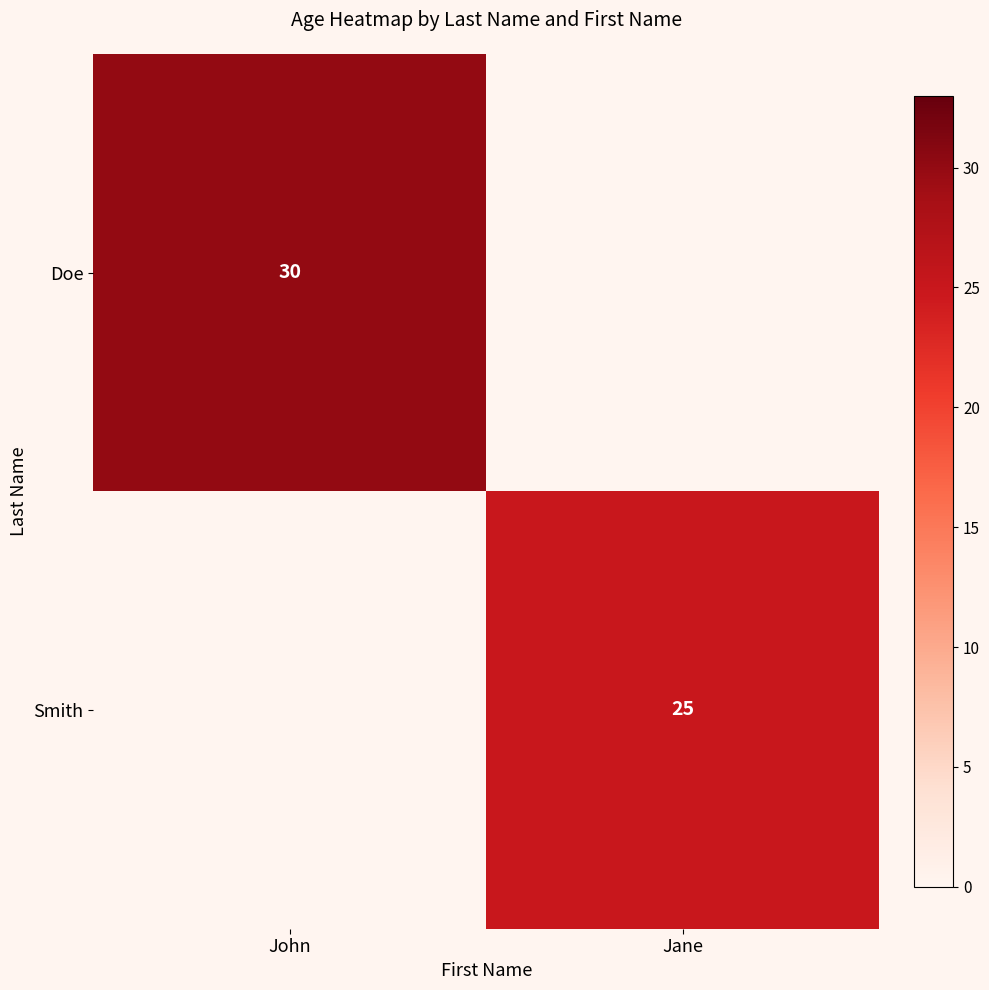

The Smith series shows 25 at Jane. True or false?

True